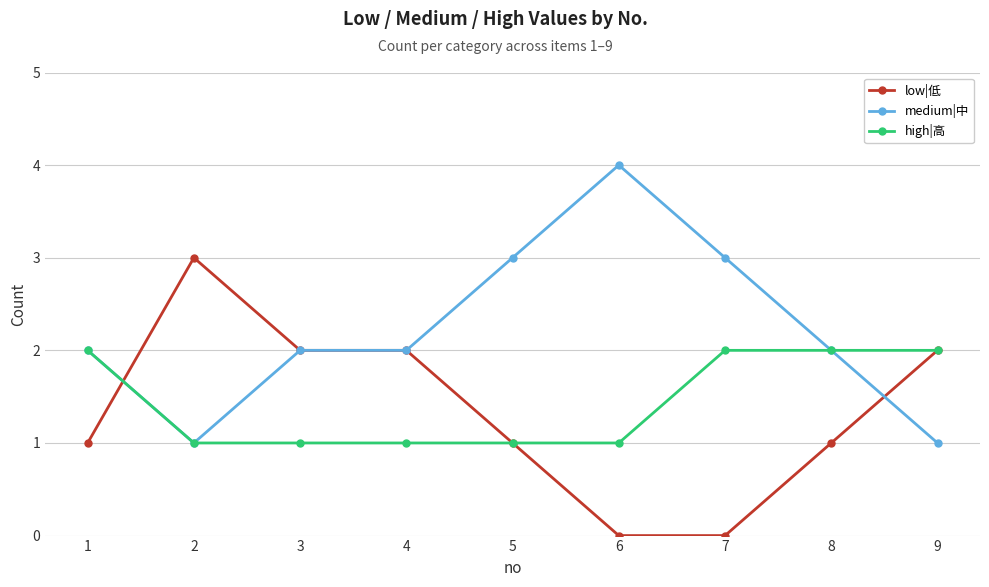

What is the value of the high|高 point at the 7th from the left?

2